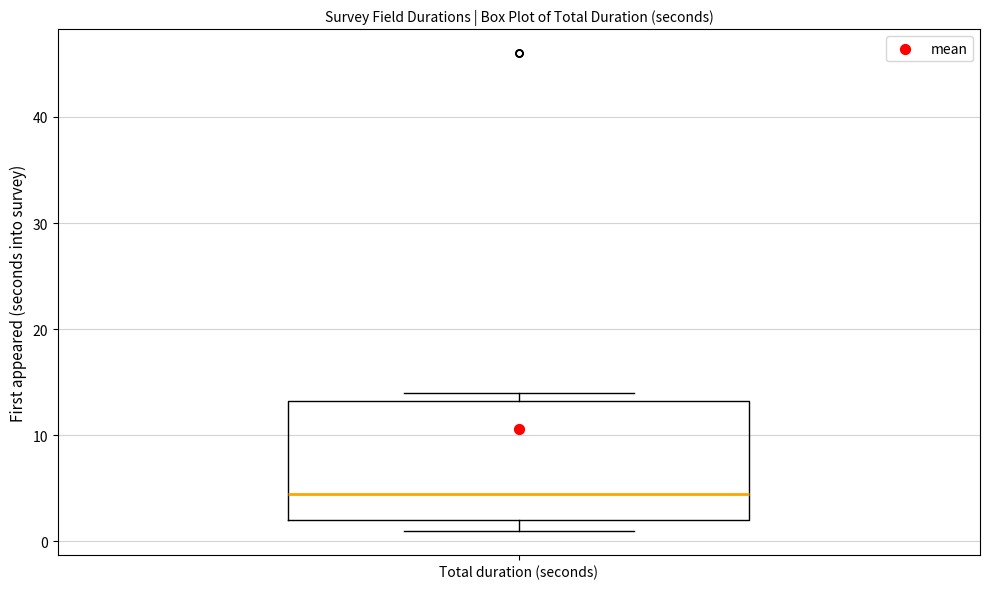

Read this box plot against the y-axis: the position of the median line, the range covered by the box, and the ends of both whiskers. The values are not printed on the chart, so give them approximately, as read against the axis.

median 5, box 2 to 13, whiskers 1 to 14